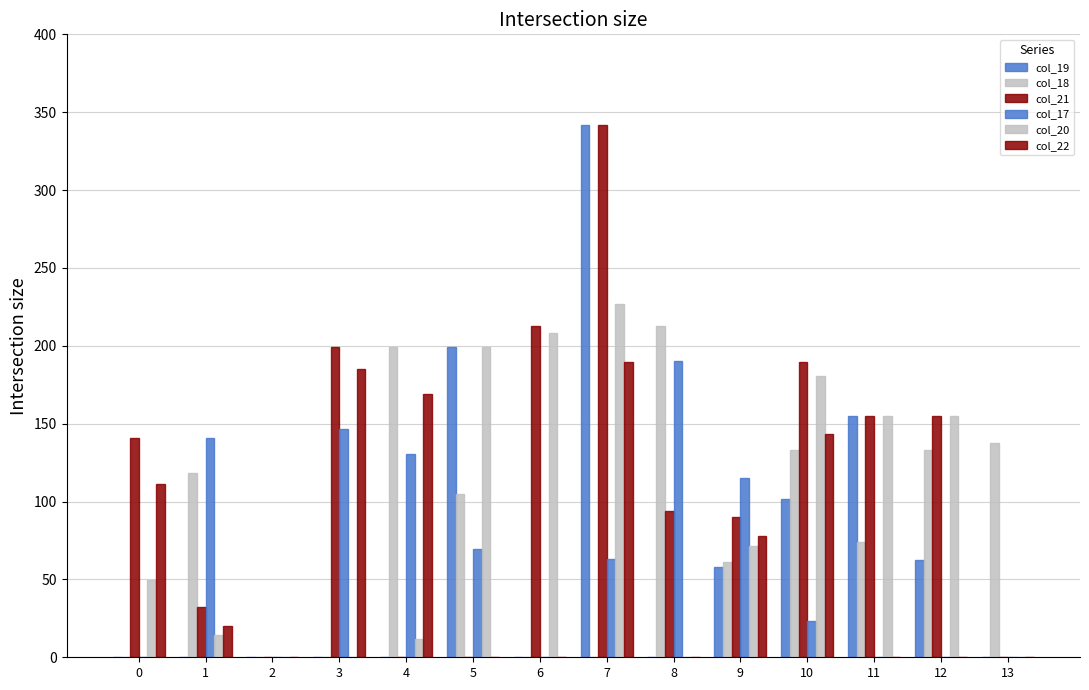

How many distinct data groups are displayed?

6